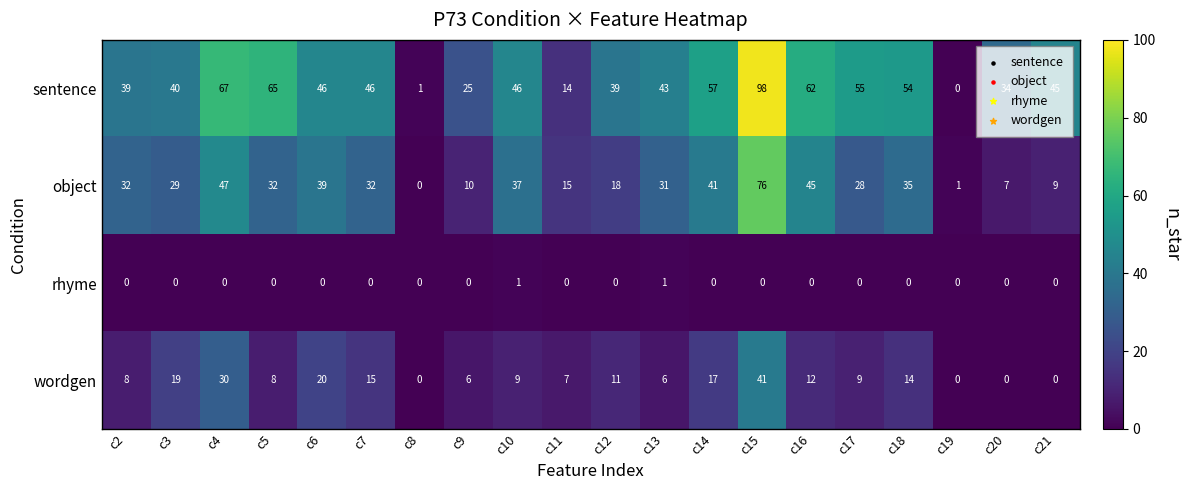

At how many categories does at least one series exceed 17?

17